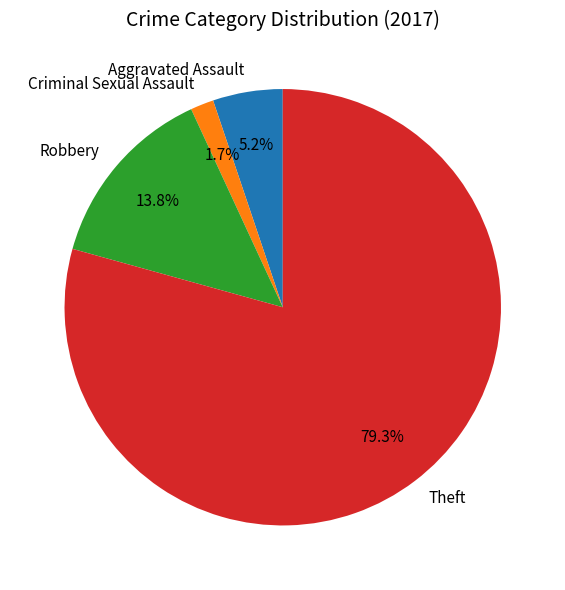

Is it true that Aggravated Assault is 19% of the pie?

False